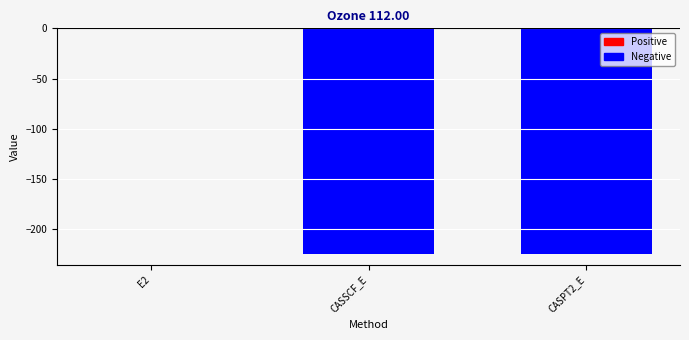

What is the sum of all values?

-448.9